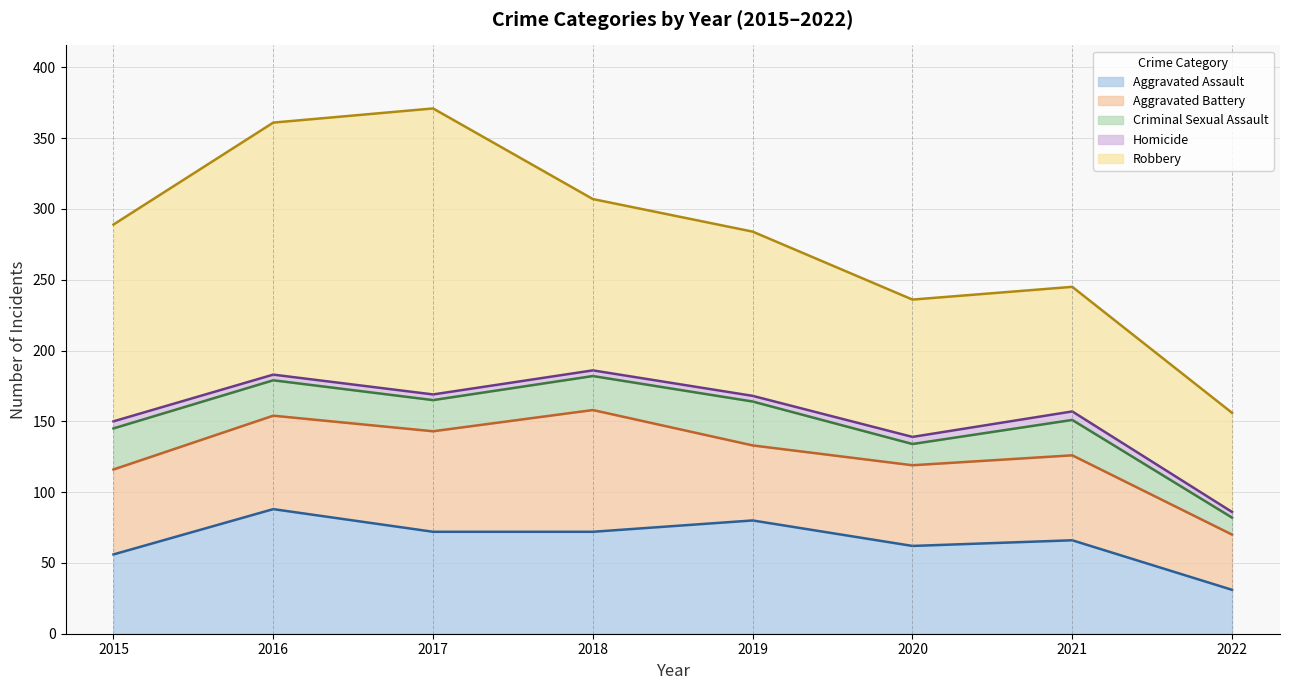

Is it true that Homicide (line) equals 186 at 2018?

True